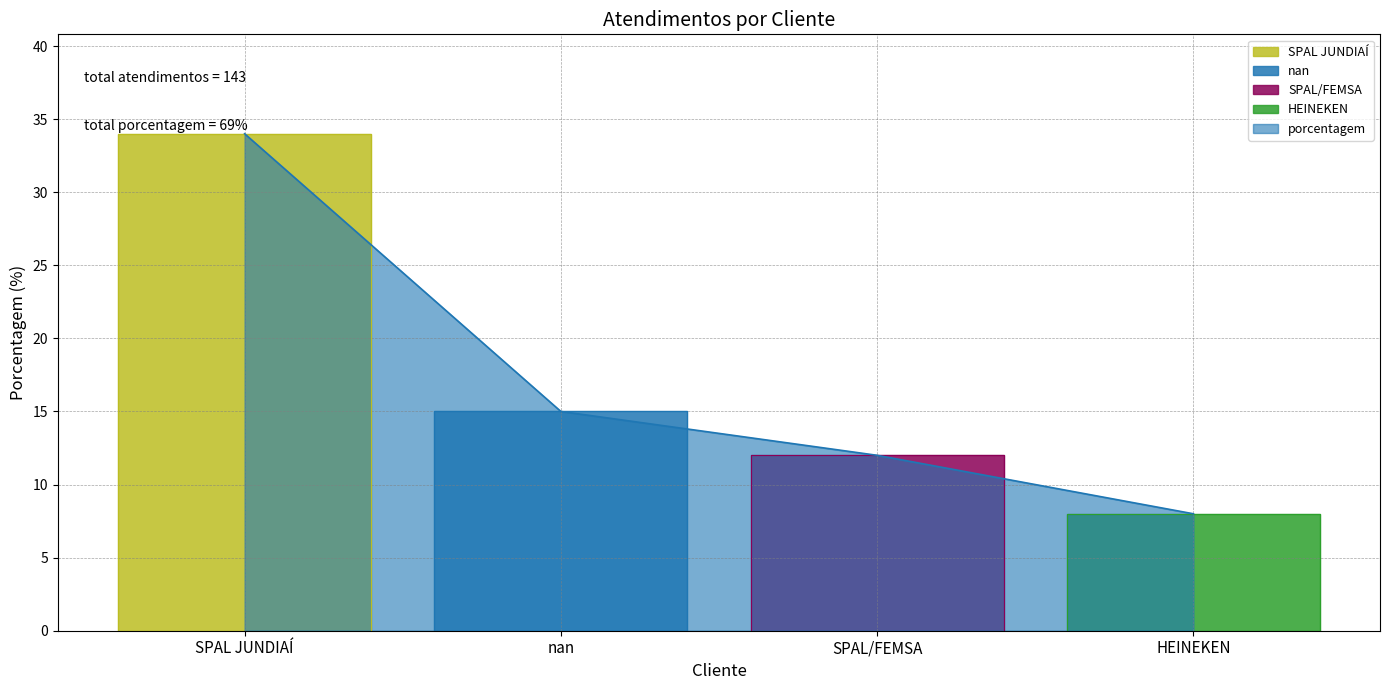

True or false: there are more than 0 points higher than both neighbors.

False